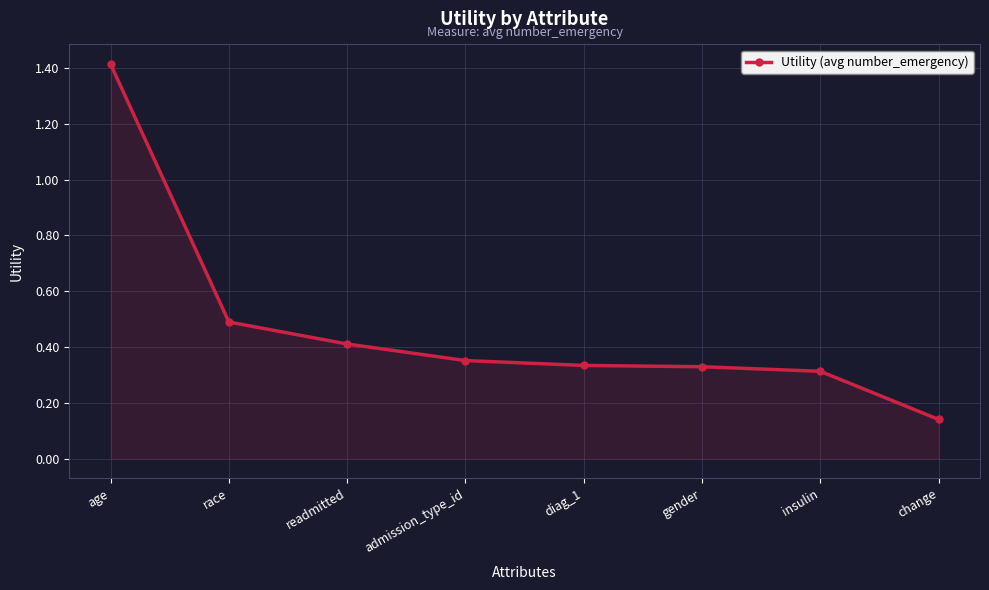

How many lines are shown in the chart?

1